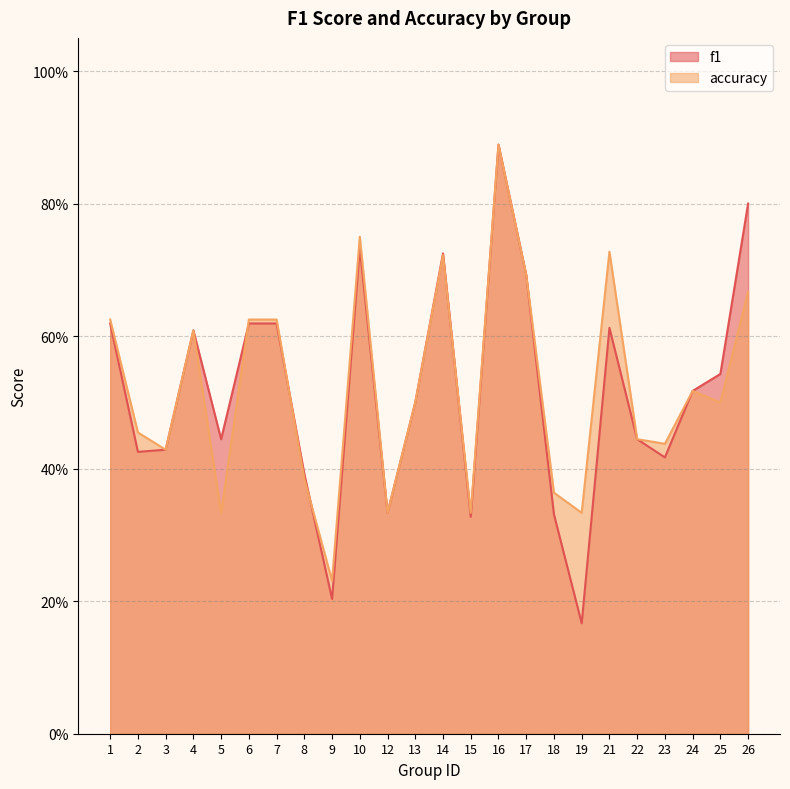

What is the sum of all f1 values?

12.4